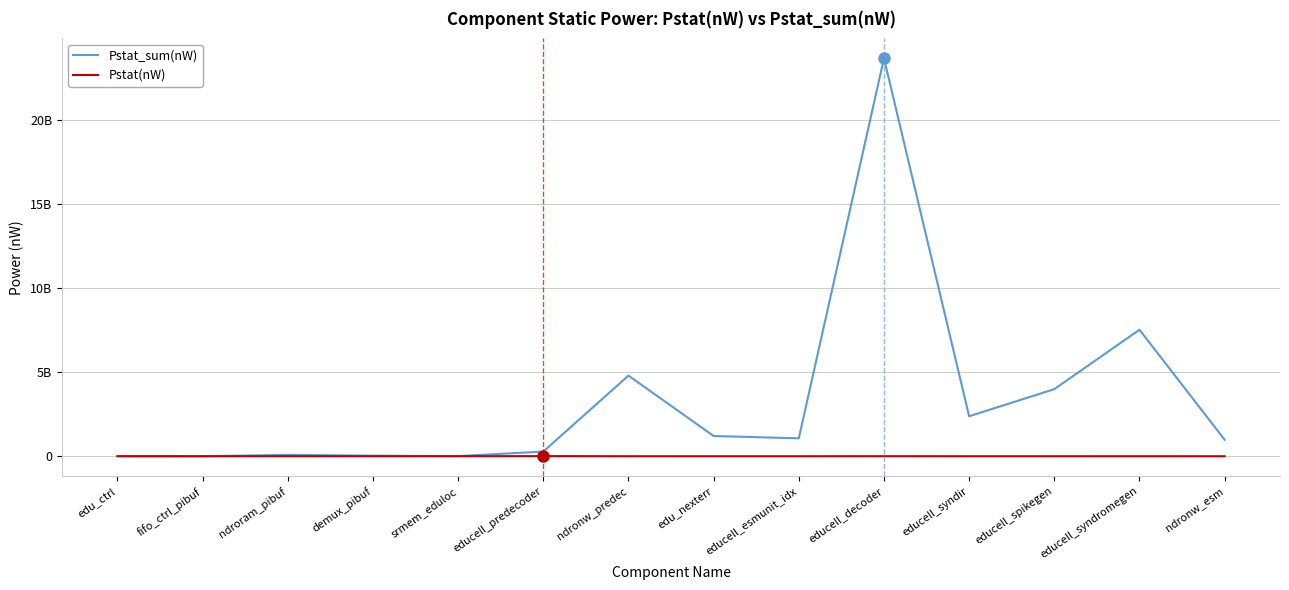

List the labels in order of Pstat(nW) value, largest first.

educell_predecoder, educell_decoder, edu_ctrl, ndroram_pibuf, srmem_eduloc, demux_pibuf, educell_syndromegen, ndronw_predec, educell_spikegen, fifo_ctrl_pibuf, educell_syndir, edu_nexterr, educell_esmunit_idx, ndronw_esm